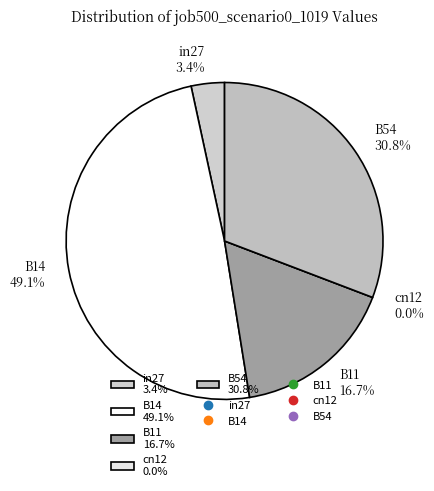

Which slice is the largest?

B14